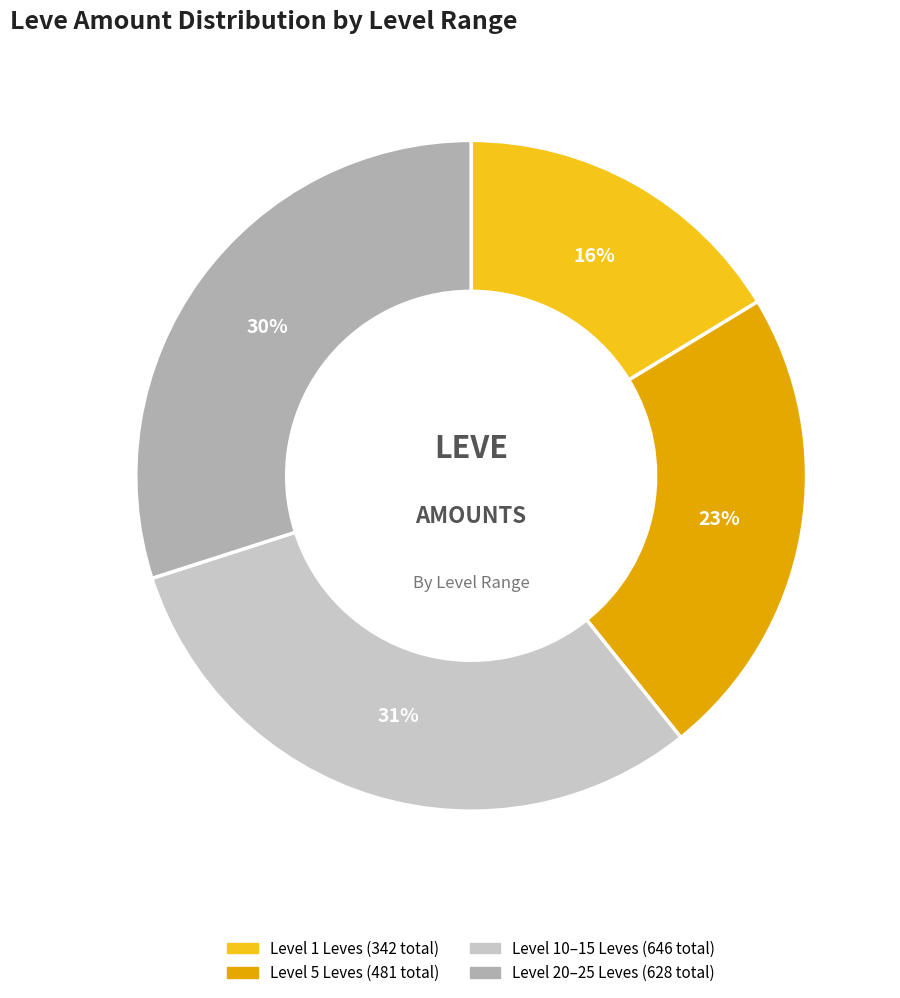

Is there a majority slice in this chart?

No